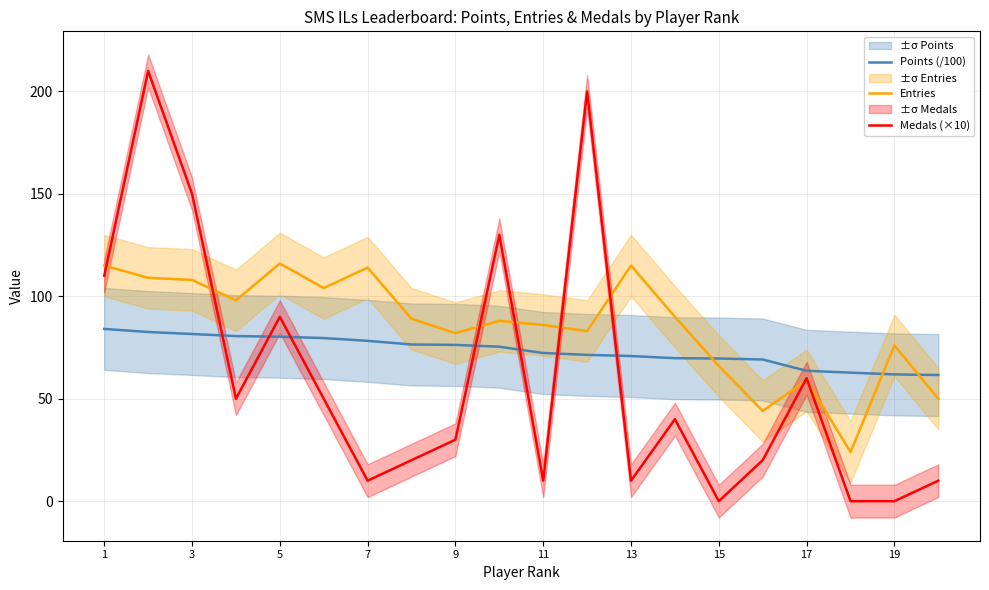

What is the difference between the Entries values at 19 and 5?

40.0